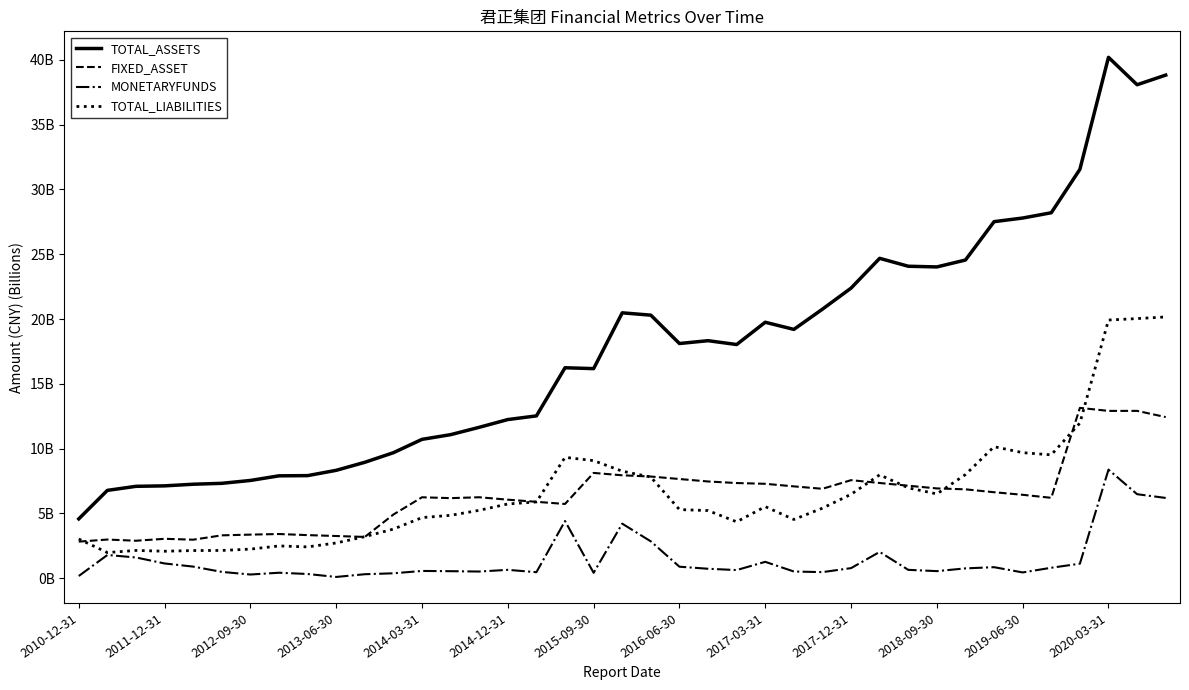

True or false: FIXED_ASSET and TOTAL_ASSETS cross at least once.

False